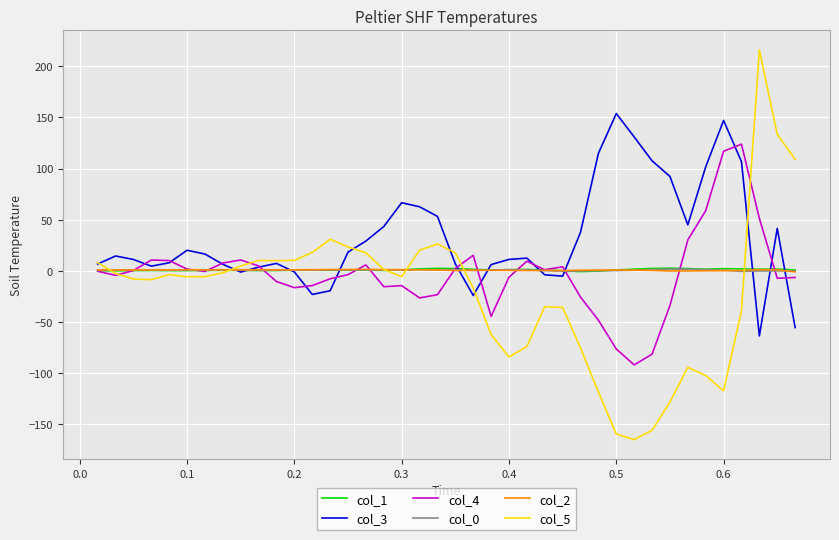

Which series has the widest spread of values?

col_5